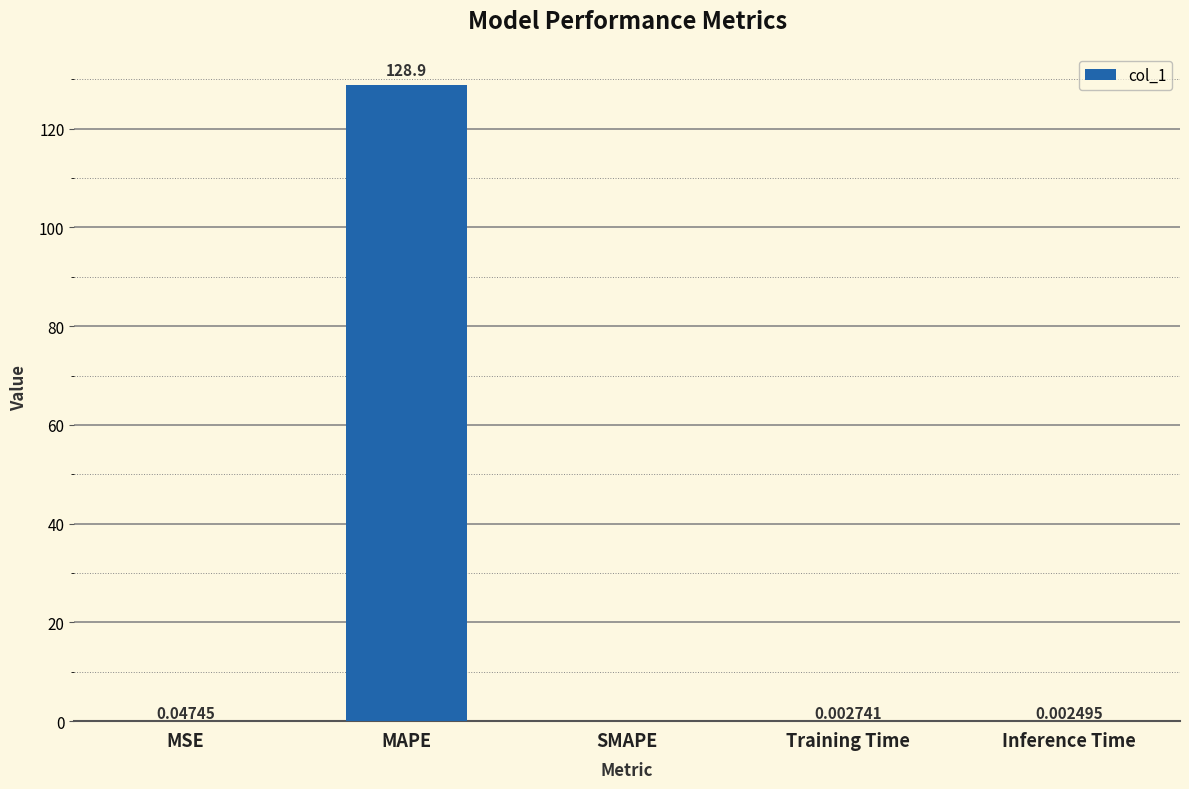

The chart shows a value of 44.2 at MAPE. True or false?

False